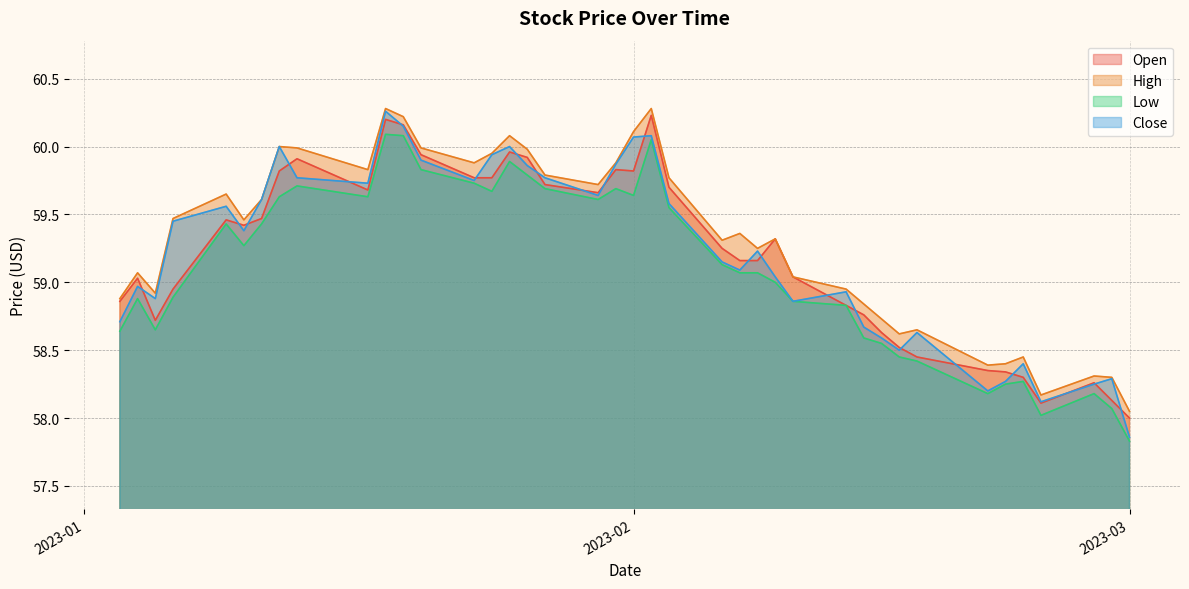

At which category does Close reach its first local valley?

2023-01-05